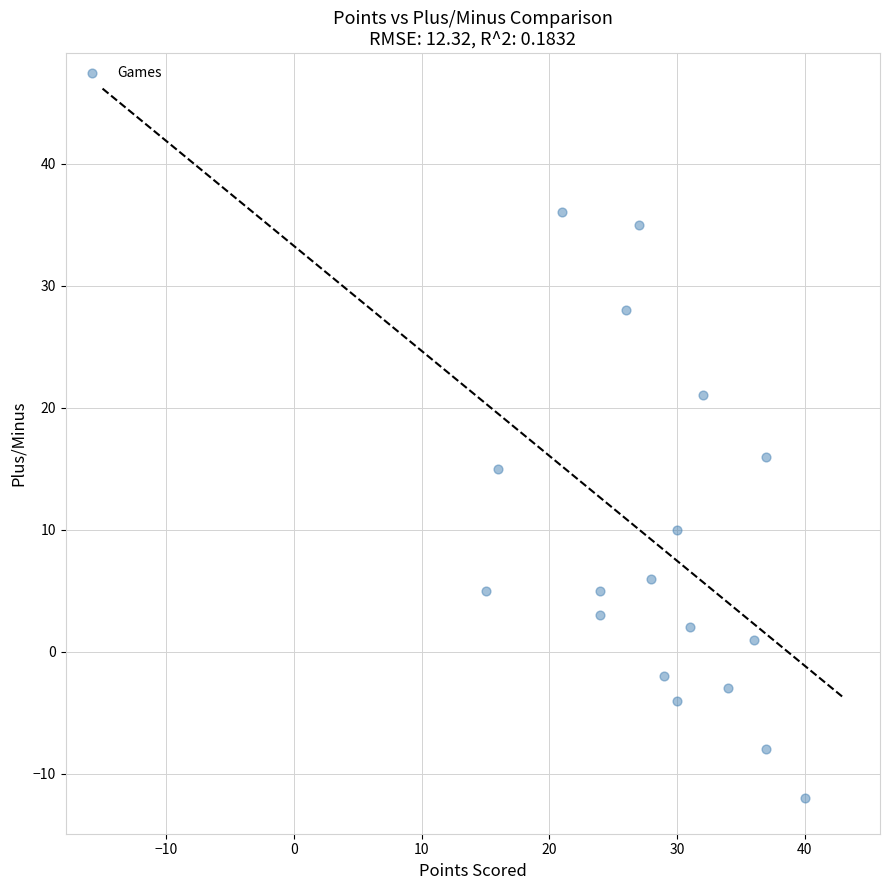

What Y value in the scatter plot is closest to 12?

10